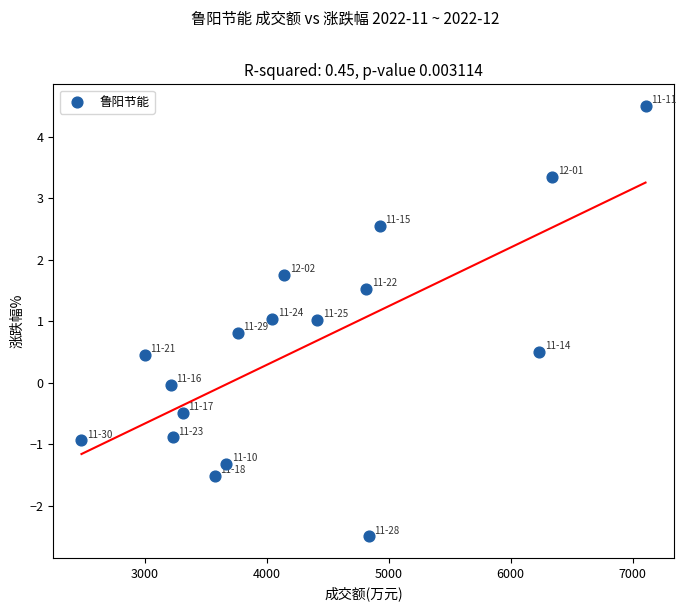

What is the range of X values (max minus min)?

4625.0